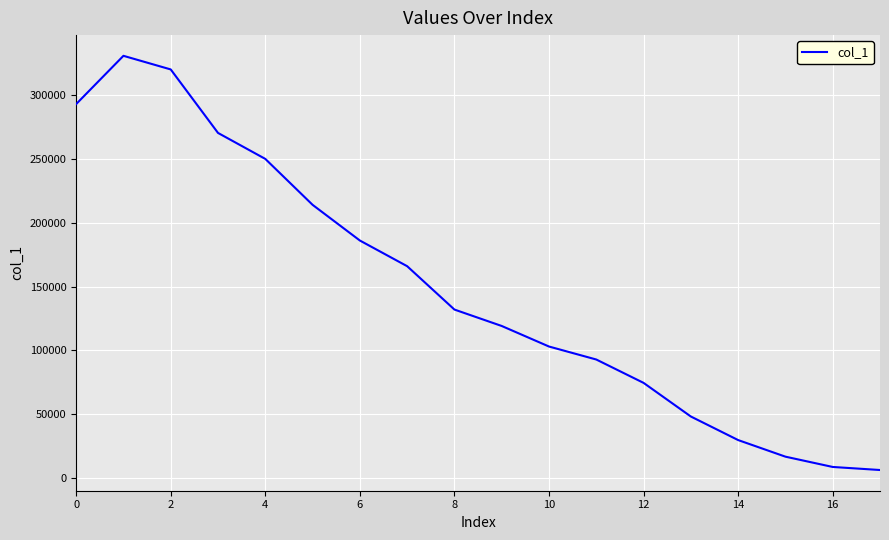

What is the difference between the maximum and minimum values?

324973